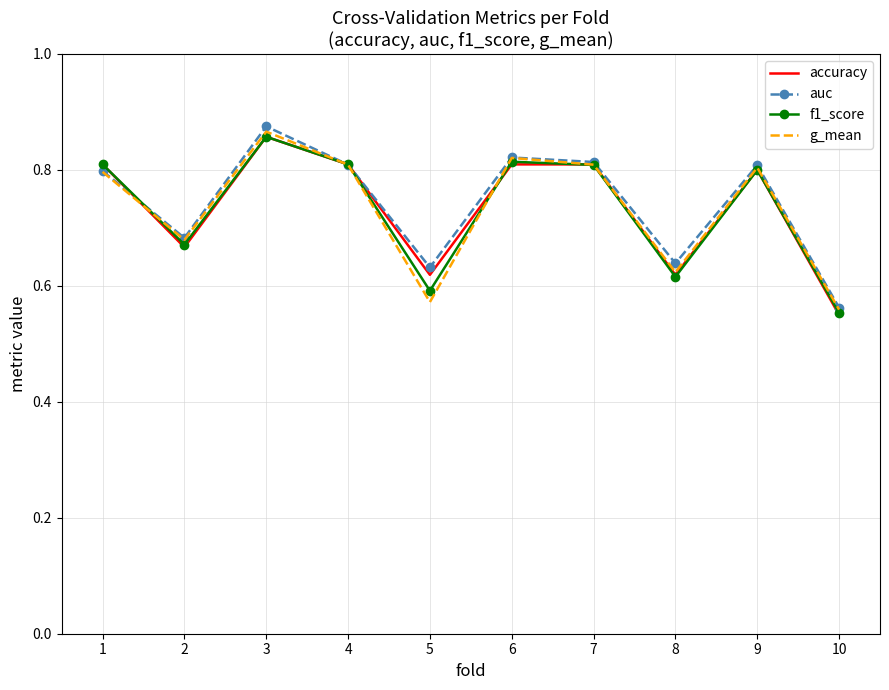

What is the difference between the second highest and minimum values in the f1_score series?

0.3